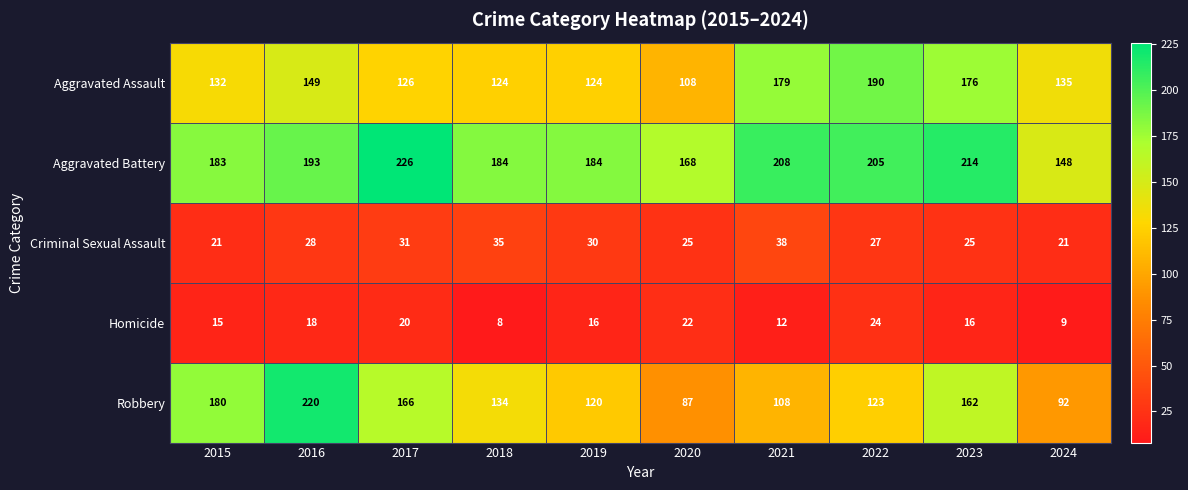

Between 2018 and 2023, which series saw the biggest shift?

Aggravated Assault